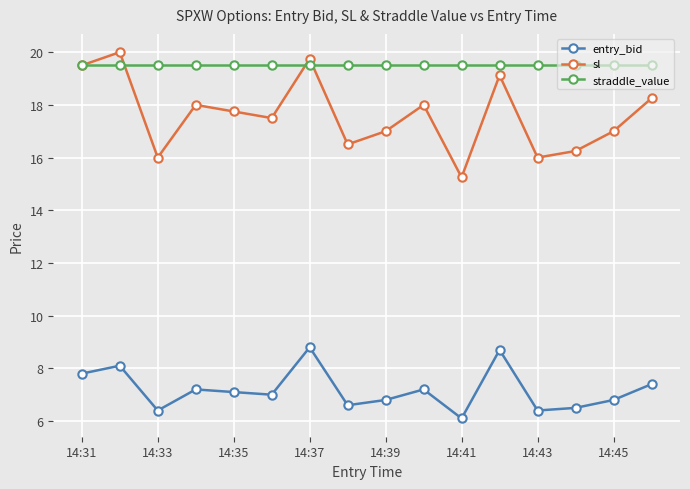

How many interior local valleys does the sl series have?

5